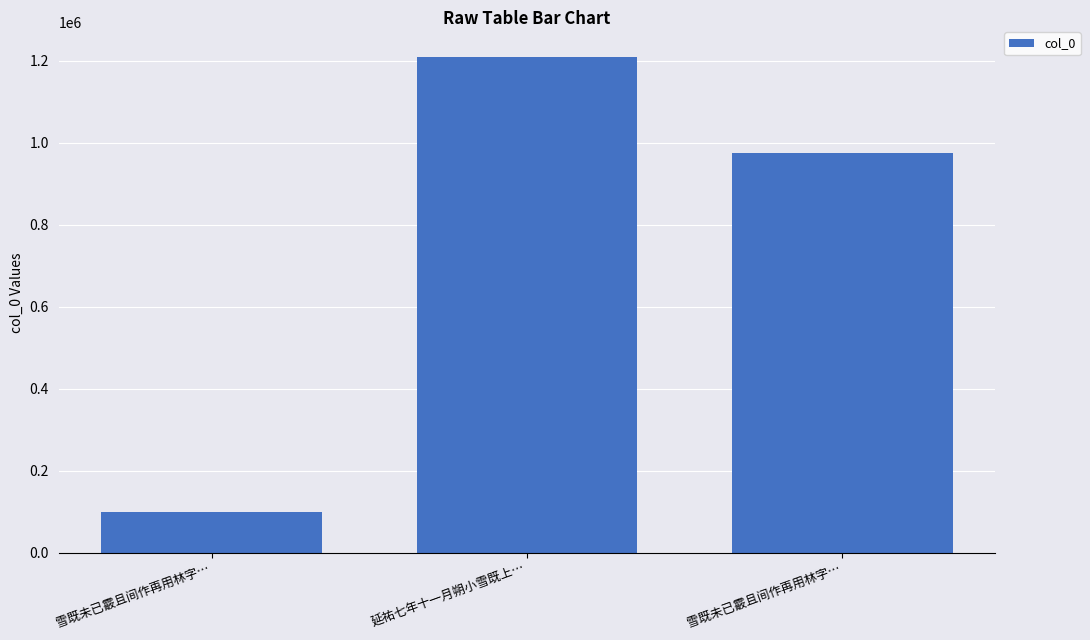

Are the bars grouped side by side (vs. stacked)?

No